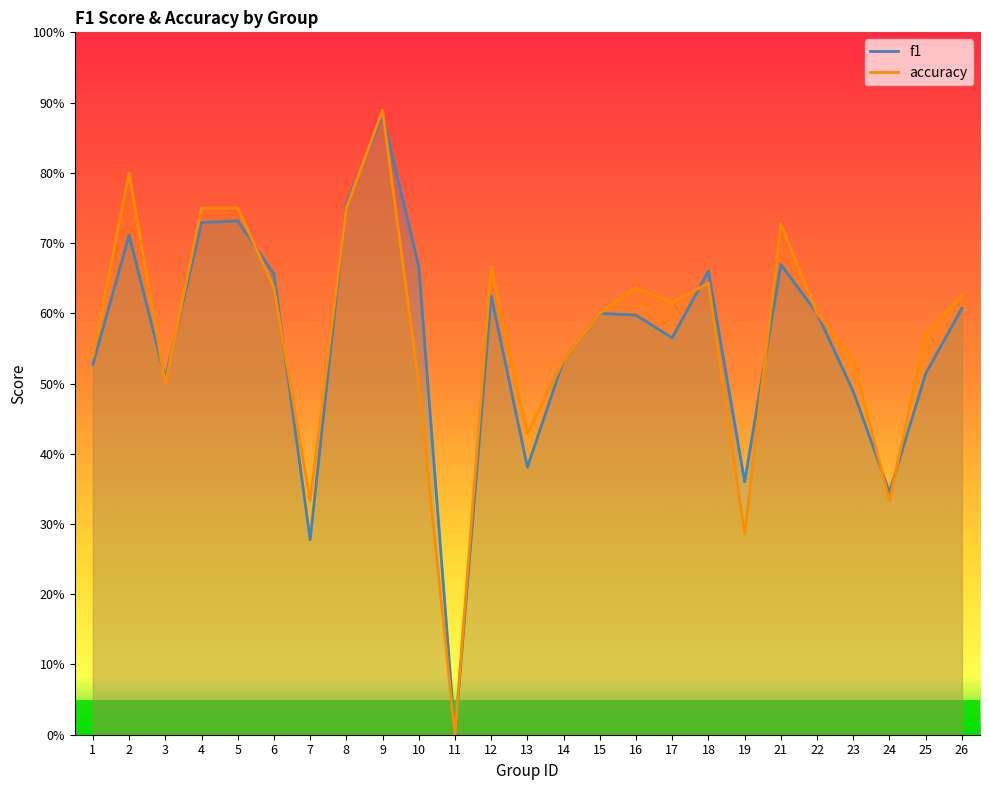

What is the difference between the maximum and second lowest values in the accuracy series?

0.6